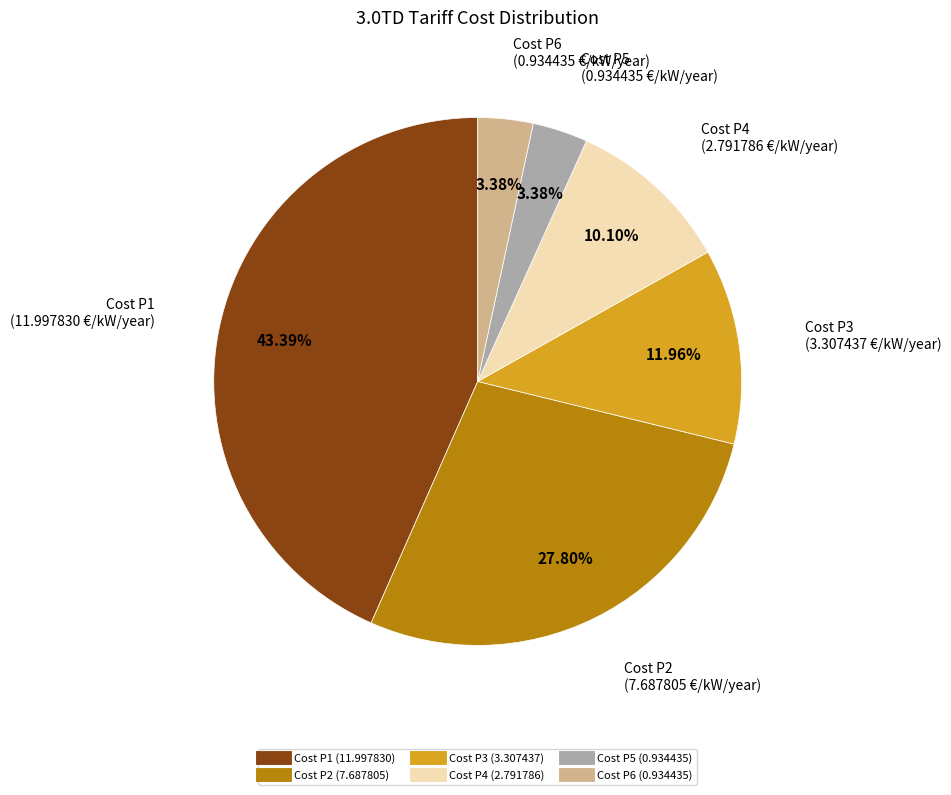

Is there a majority slice in this chart?

No